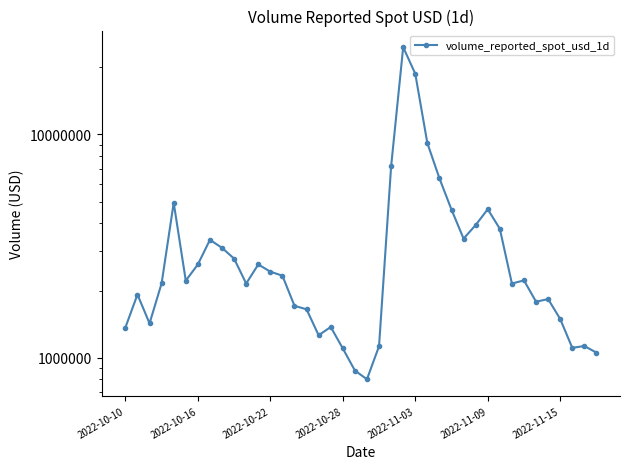

What is the average value?

3610904.2